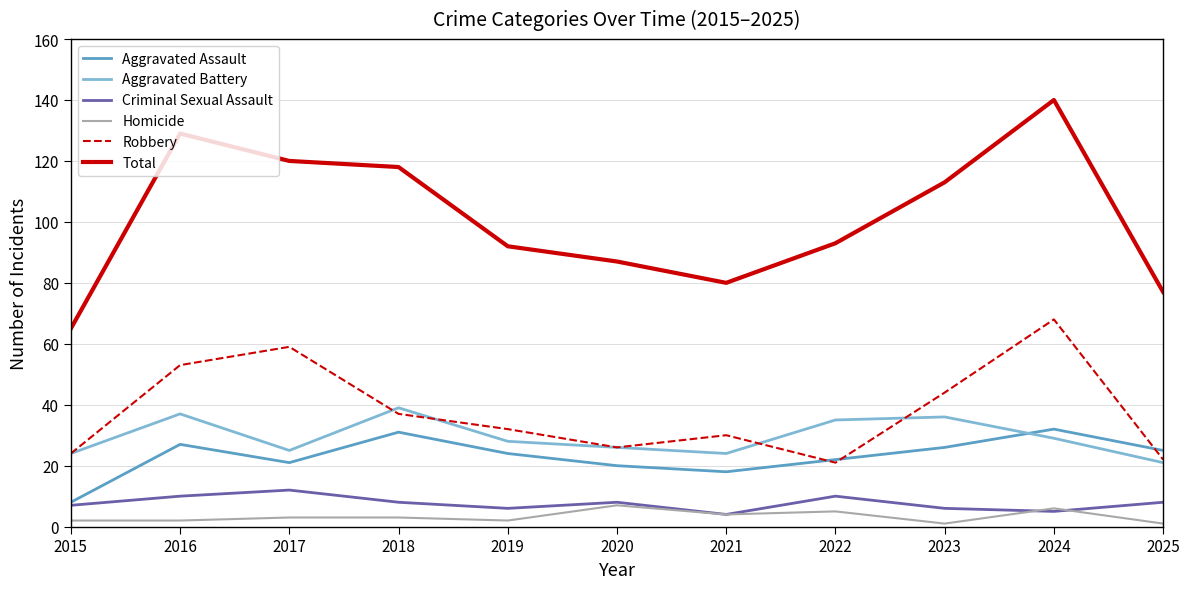

Is it true that Criminal Sexual Assault equals 4 at 2021?

True